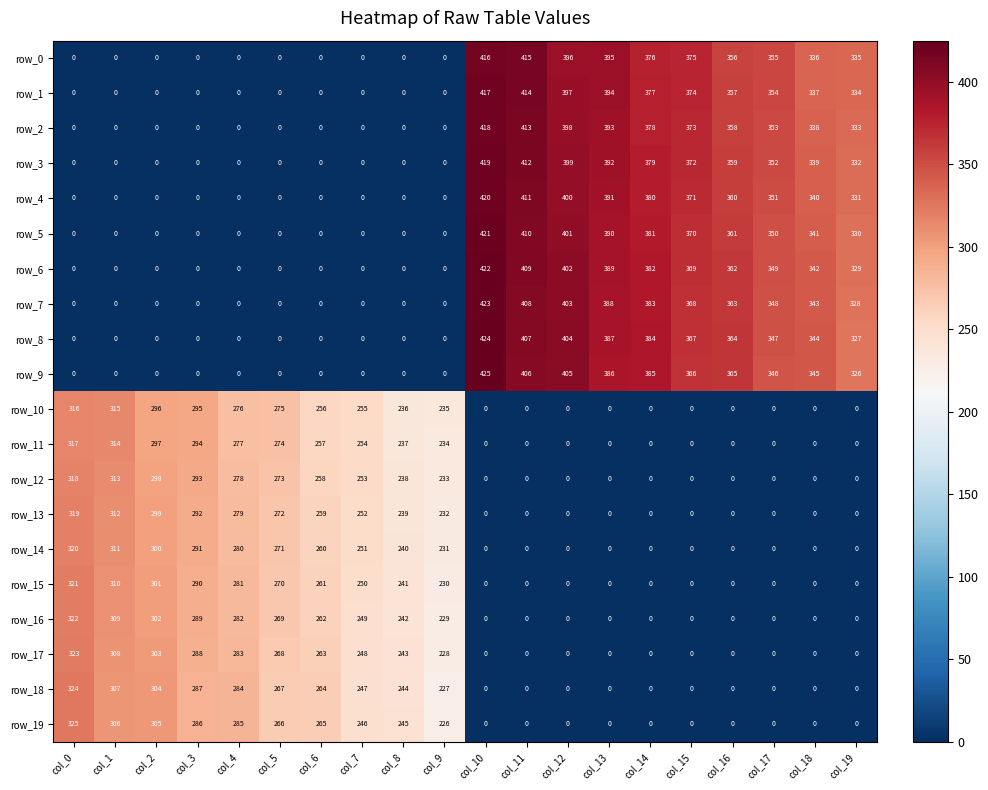

Which series has the largest range (max minus min)?

row_9